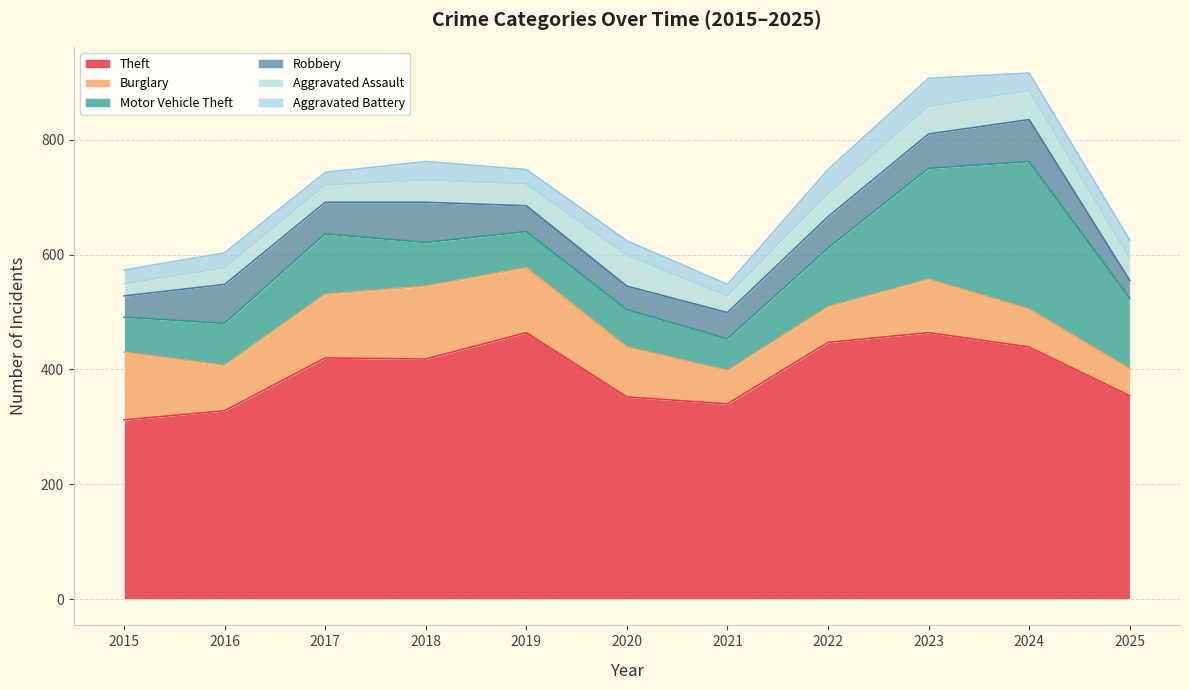

At which label does Burglary first exceed 87?

2015